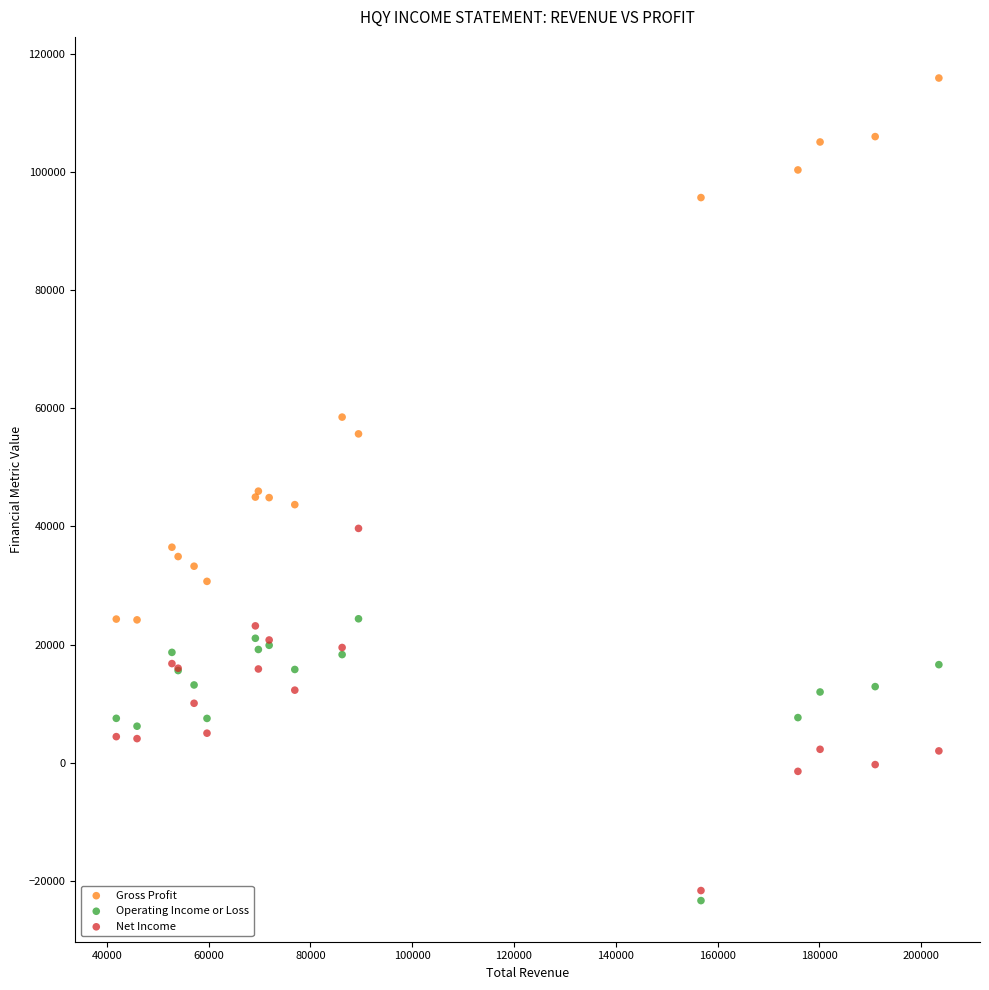

Which series has the widest spread of Y values?

Gross Profit